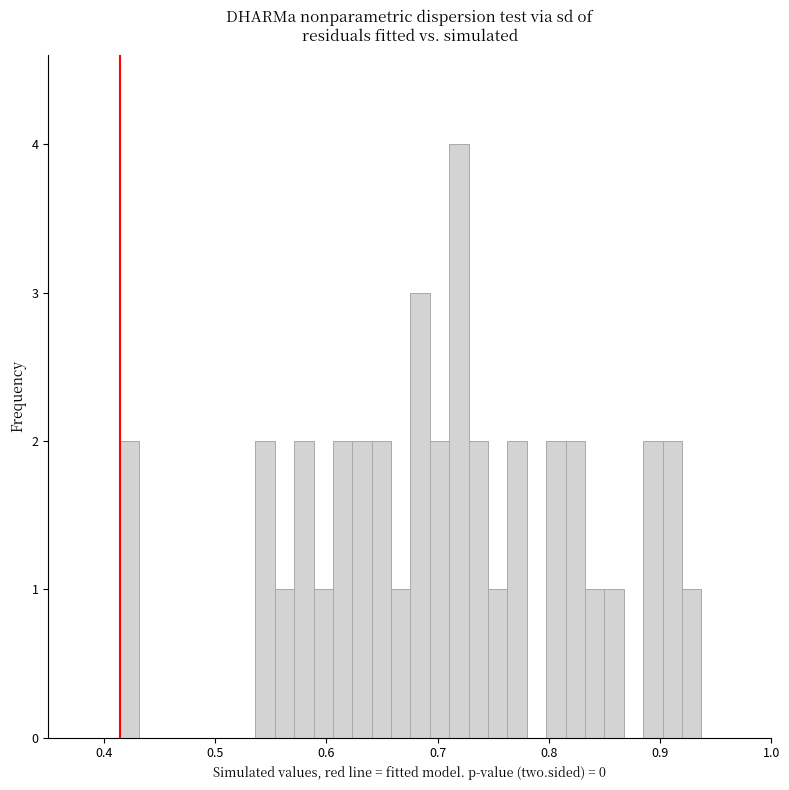

Around what value on the x-axis is the tallest bar? Give the approximate position of its centre, as read against the axis.

0.72